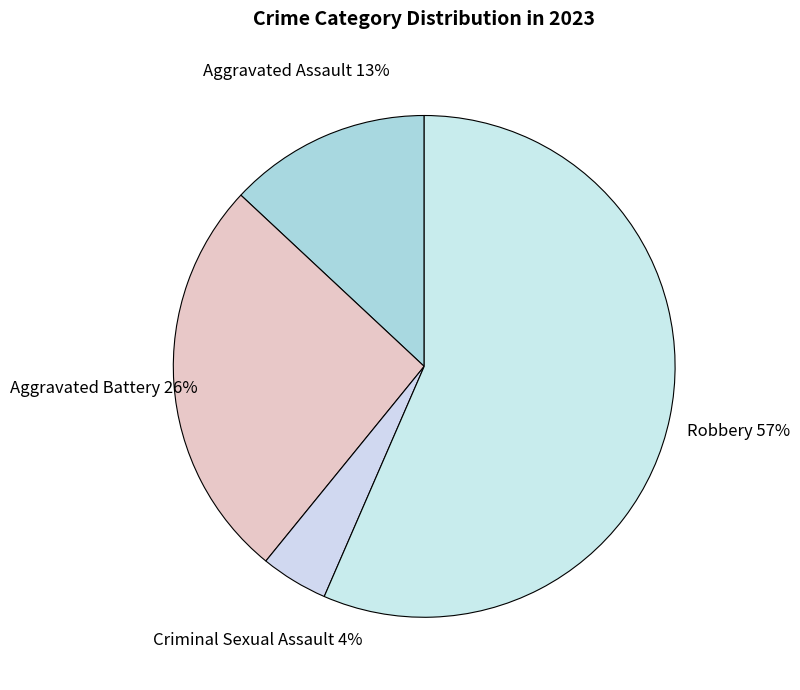

Do Criminal Sexual Assault and Aggravated Battery together represent more than half of the pie?

No